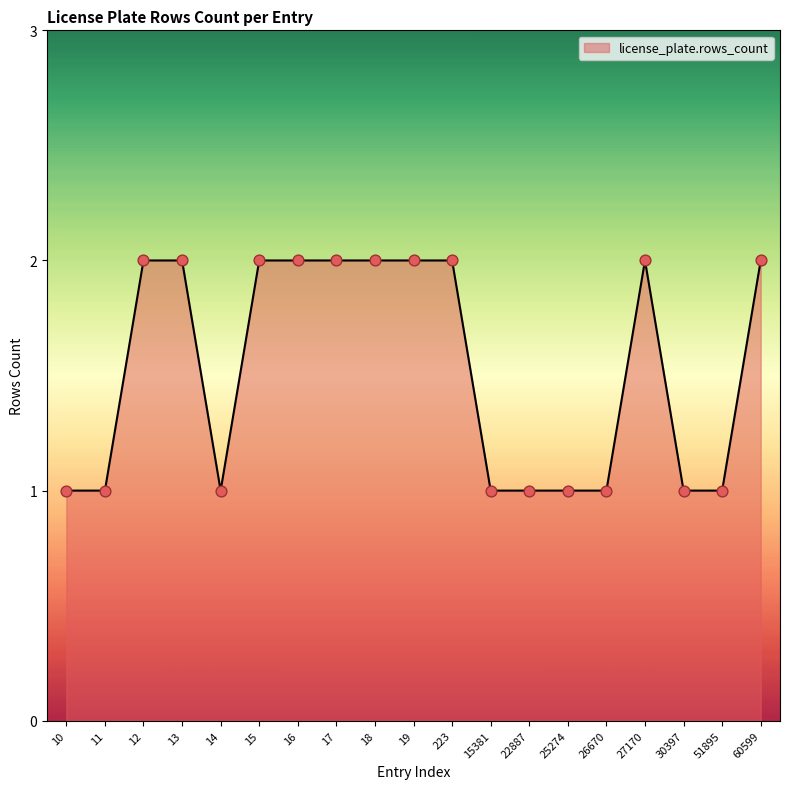

What is the ratio of the value at 19 to the value at 18?

1.0